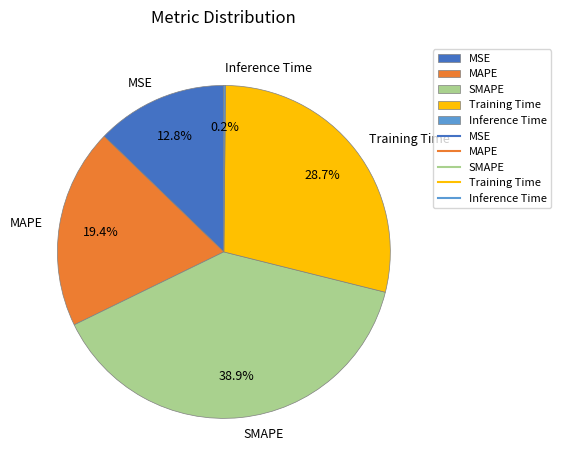

How much of the chart is everything except Training Time?

71.3%